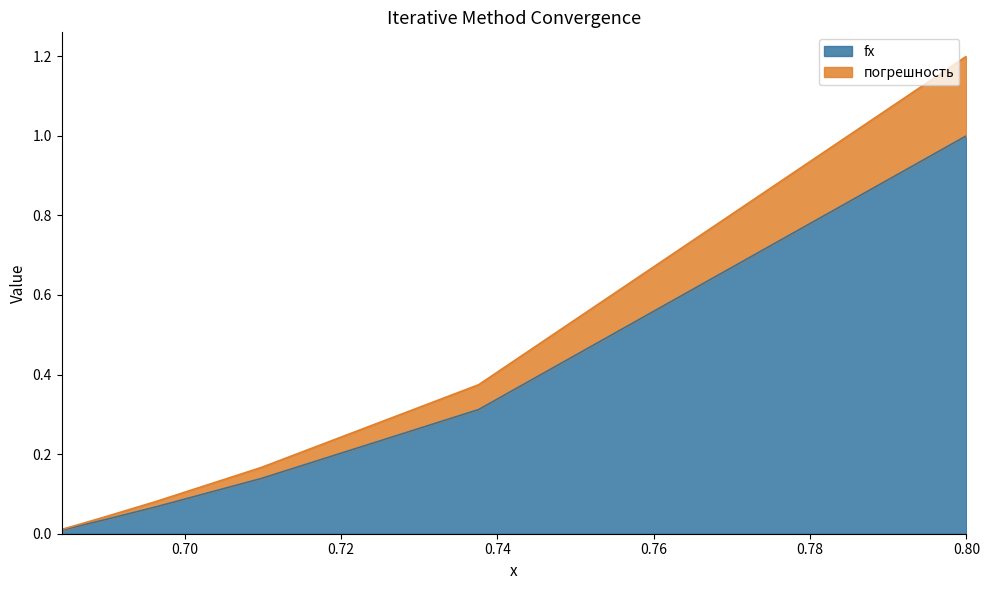

At which category is the sum across all series the highest?

0.8